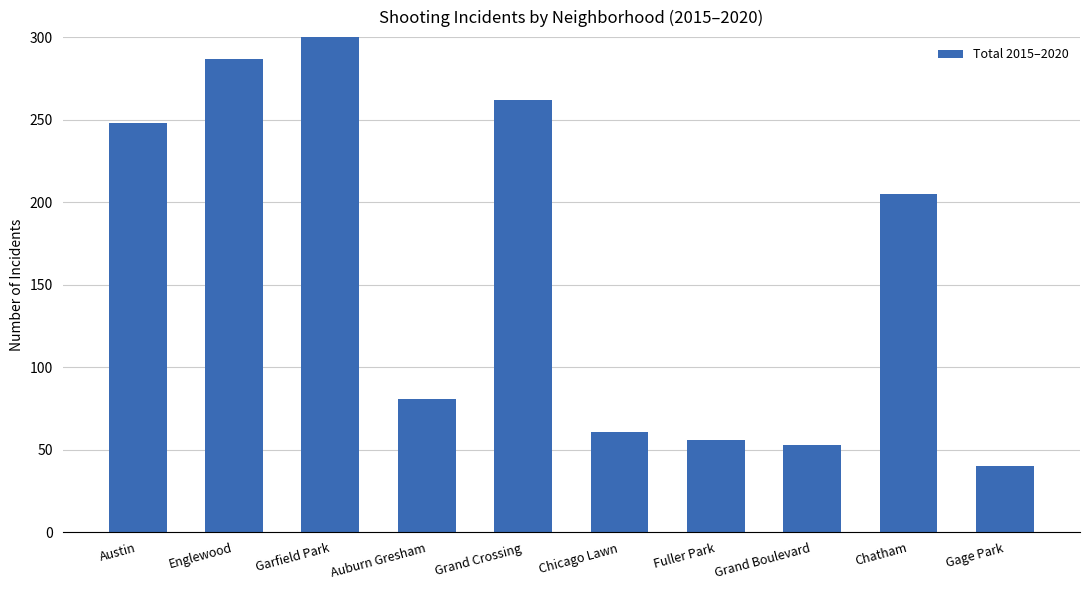

Reading right to left, what are all the values shown in this chart?

Gage Park=40	Chatham=205	Grand Boulevard=53	Fuller Park=56	Chicago Lawn=61	Grand Crossing=262	Auburn Gresham=81	Garfield Park=323	Englewood=287	Austin=248